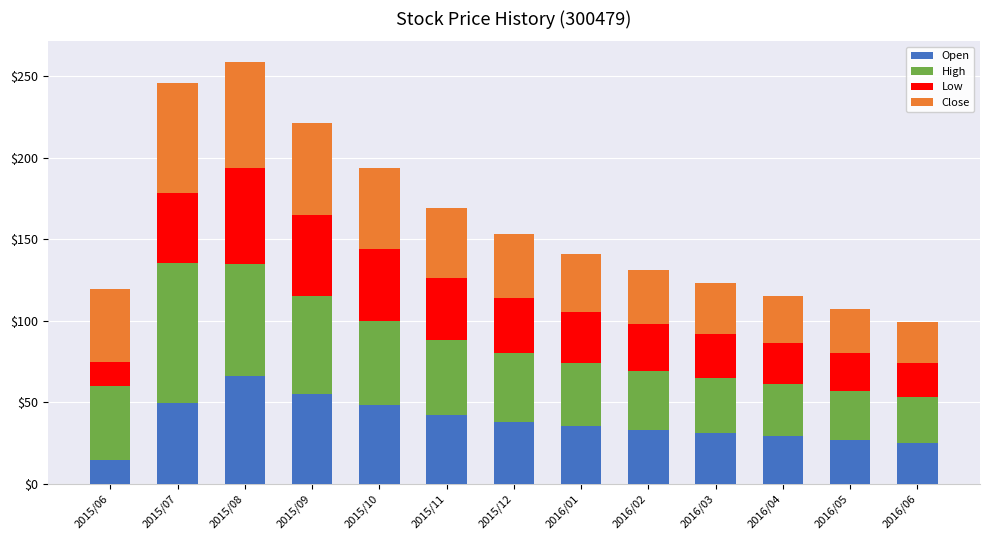

What is the total value across all series at 2016/05?

107.0